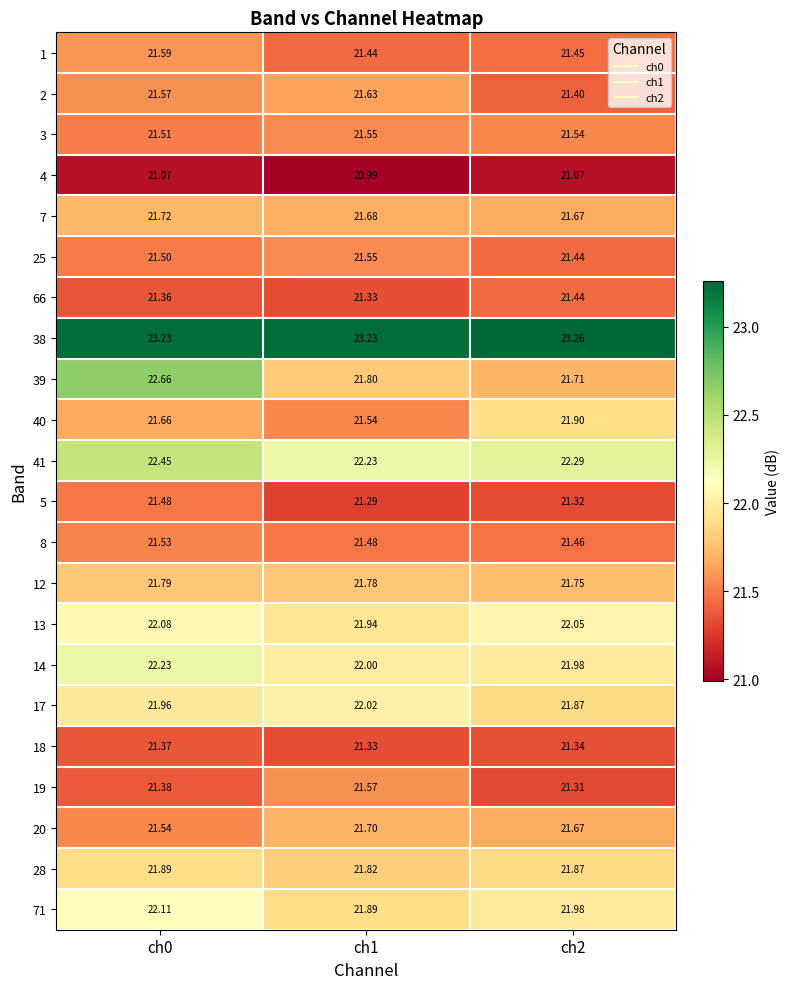

Reading left to right, transcribe all the data shown in this chart.

1: ch0=21.6	ch1=21.4	ch2=21.4
2: ch0=21.6	ch1=21.6	ch2=21.4
3: ch0=21.5	ch1=21.6	ch2=21.5
4: ch0=21.1	ch1=21.0	ch2=21.1
7: ch0=21.7	ch1=21.7	ch2=21.7
25: ch0=21.5	ch1=21.6	ch2=21.4
66: ch0=21.4	ch1=21.3	ch2=21.4
38: ch0=23.2	ch1=23.2	ch2=23.3
39: ch0=22.7	ch1=21.8	ch2=21.7
40: ch0=21.7	ch1=21.5	ch2=21.9
41: ch0=22.4	ch1=22.2	ch2=22.3
5: ch0=21.5	ch1=21.3	ch2=21.3
8: ch0=21.5	ch1=21.5	ch2=21.5
12: ch0=21.8	ch1=21.8	ch2=21.8
13: ch0=22.1	ch1=21.9	ch2=22.1
14: ch0=22.2	ch1=22.0	ch2=22.0
17: ch0=22.0	ch1=22.0	ch2=21.9
18: ch0=21.4	ch1=21.3	ch2=21.3
19: ch0=21.4	ch1=21.6	ch2=21.3
20: ch0=21.5	ch1=21.7	ch2=21.7
28: ch0=21.9	ch1=21.8	ch2=21.9
71: ch0=22.1	ch1=21.9	ch2=22.0